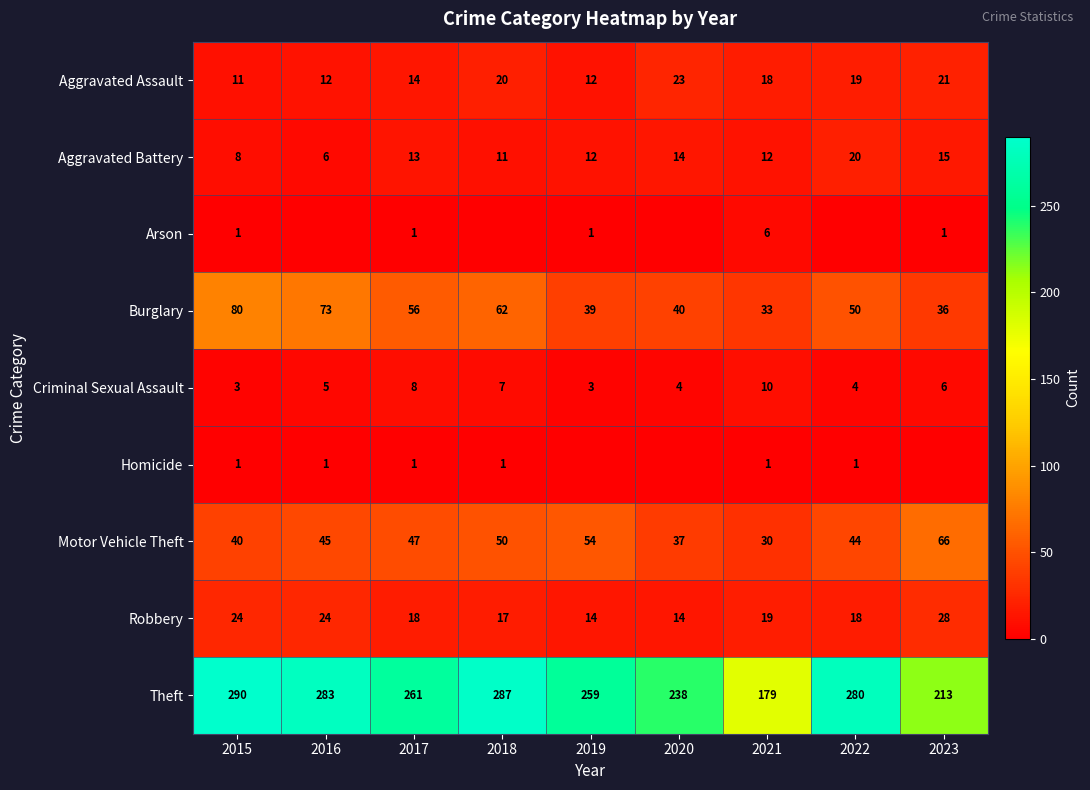

What is the difference between the second highest and second lowest values in the Aggravated Battery series?

7